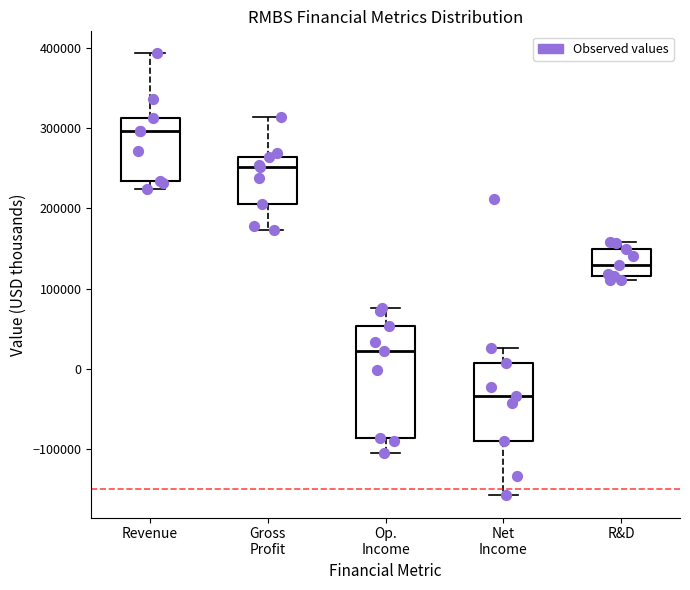

Which box has the highest median line?

Revenue